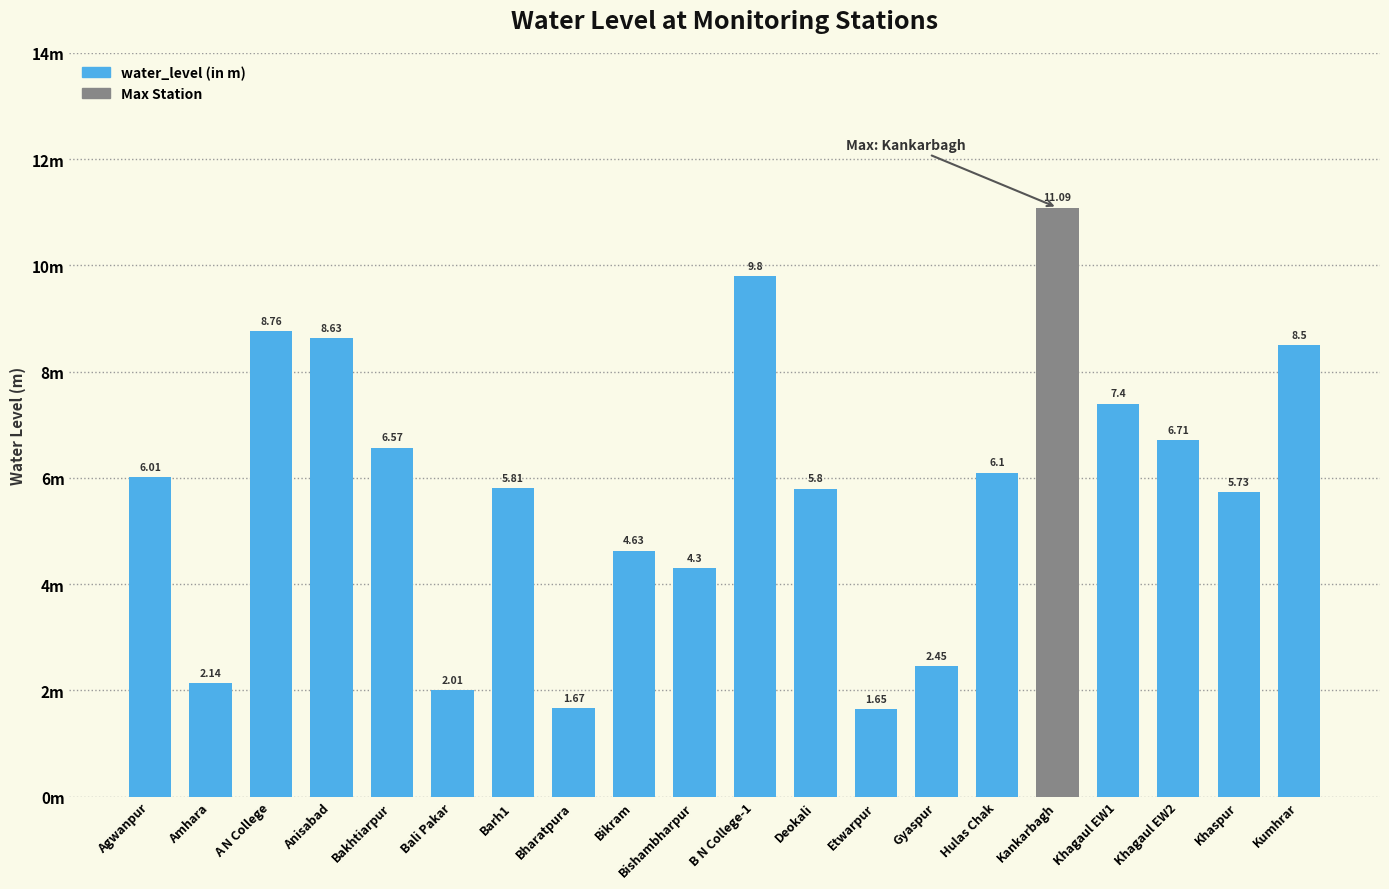

The value at Anisabad is 4.9. True or false?

False